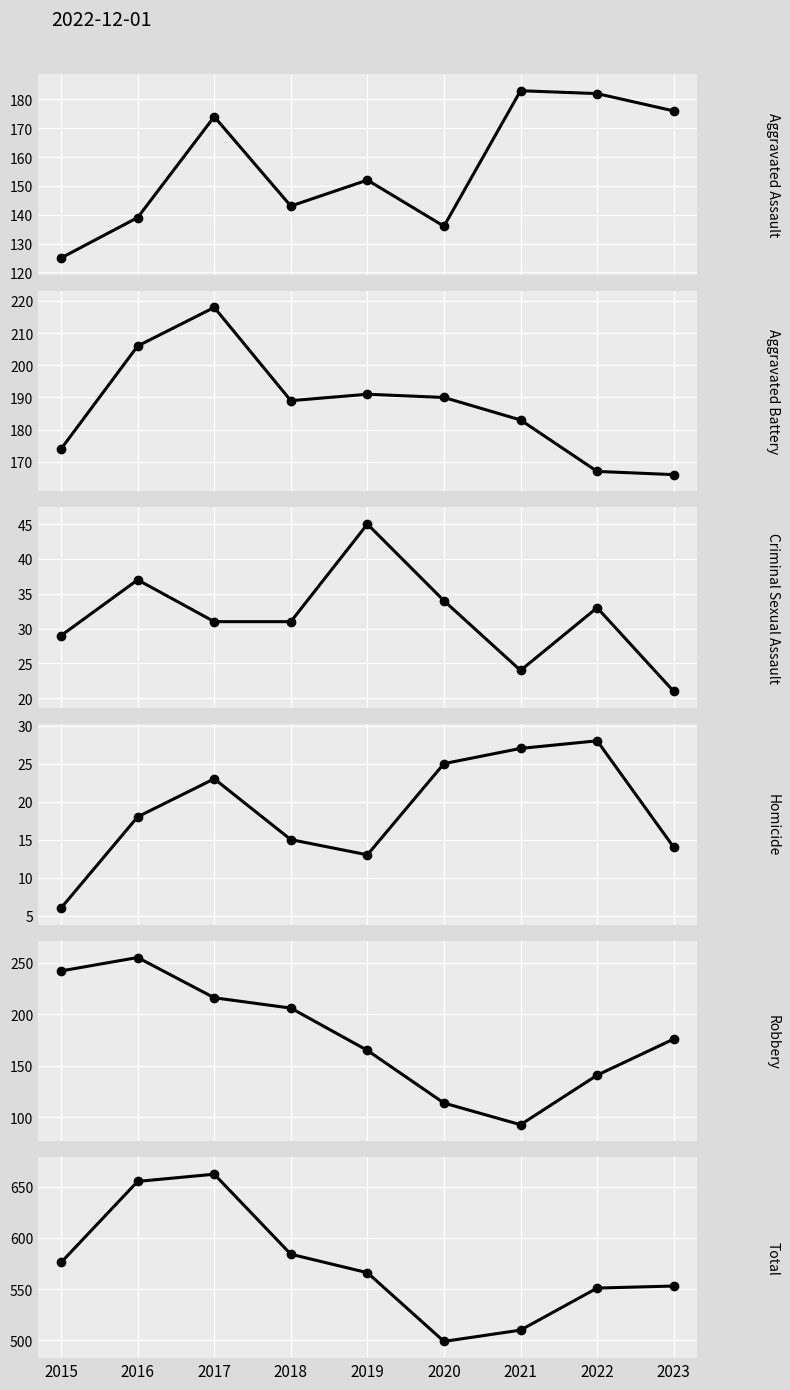

What is the difference between the Aggravated Battery values at 2019 and 2020?

1